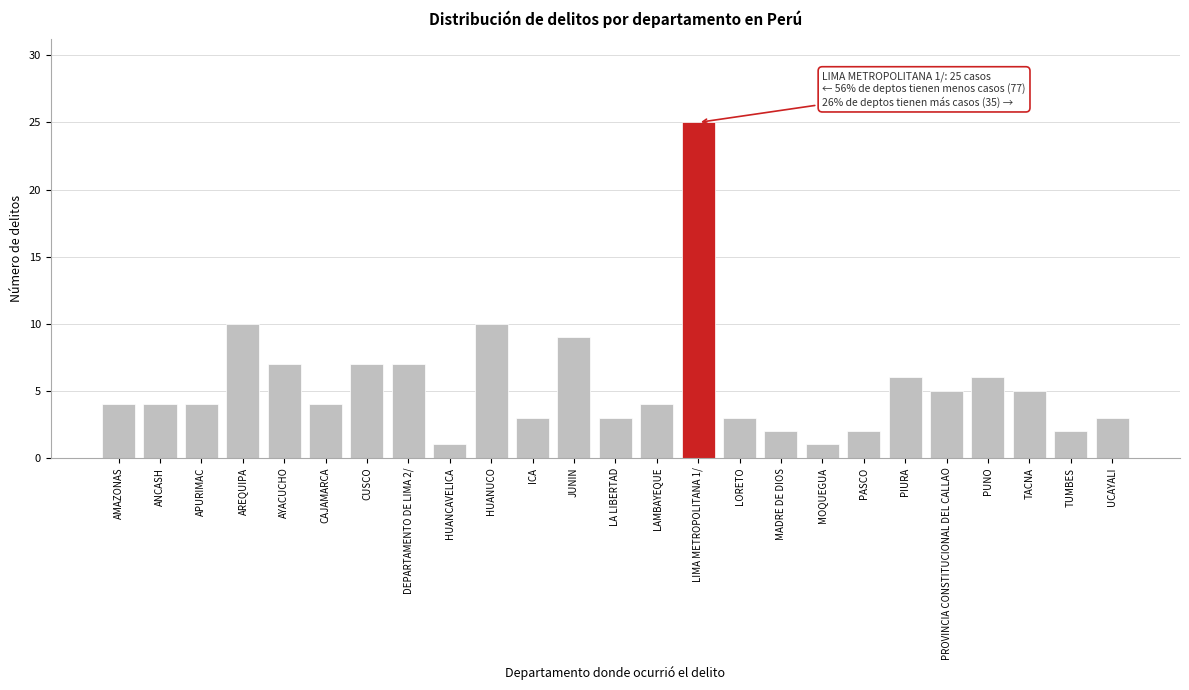

Reading right to left, list all the values displayed in this chart.

3	2	5	6	5	6	2	1	2	3	25	4	3	9	3	10	1	7	7	4	7	10	4	4	4